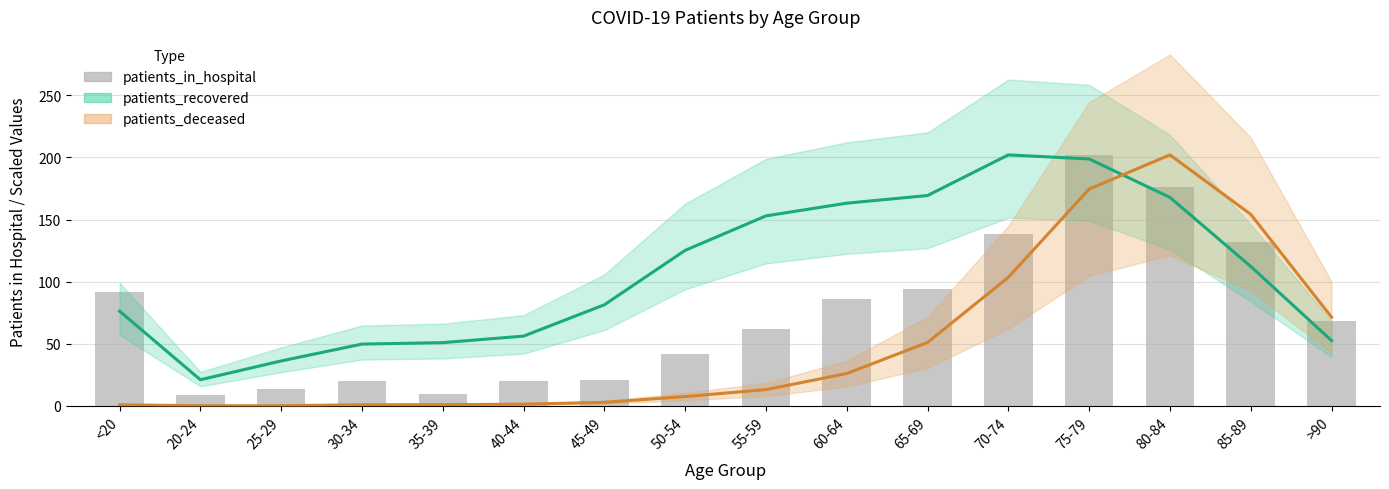

What is the lowest value of the patients_in_hospital series?

9.0